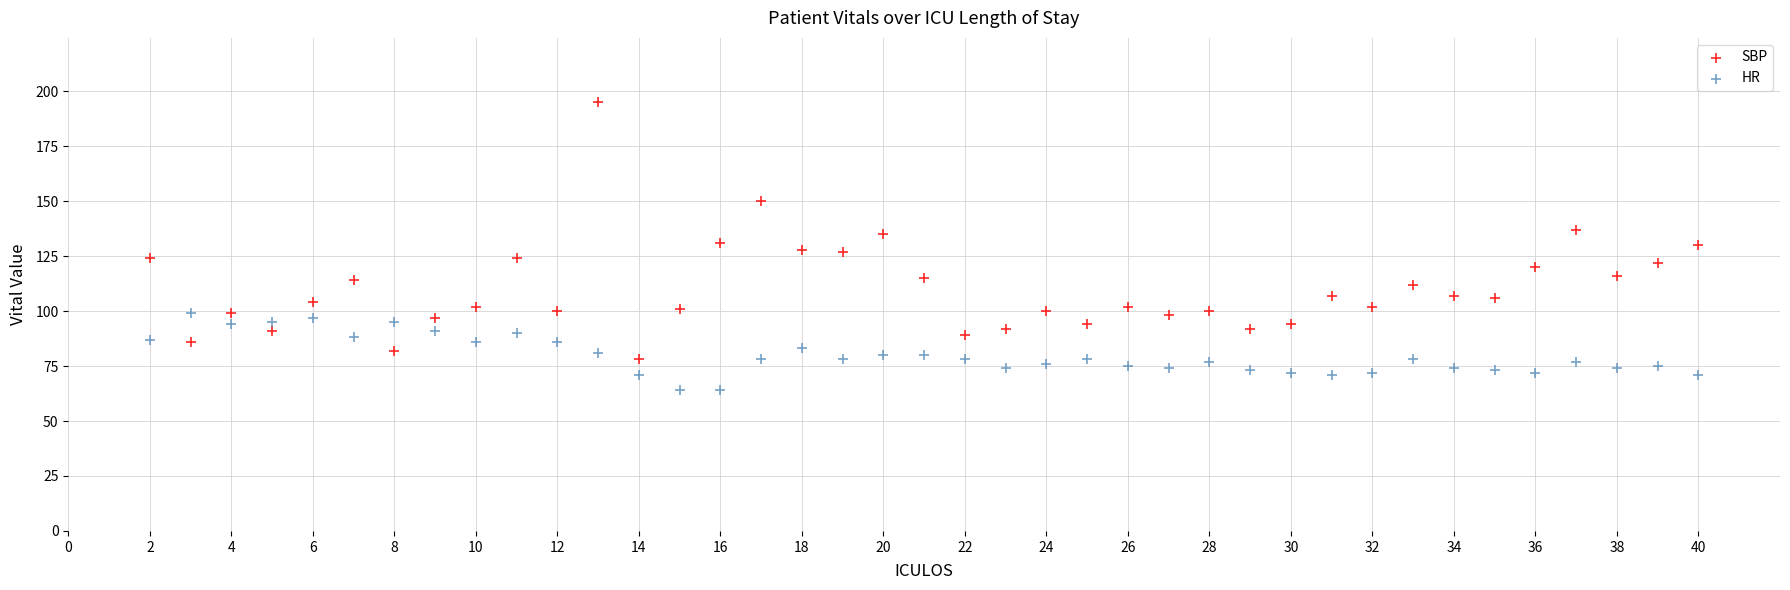

Which series reaches the minimum Y coordinate?

HR